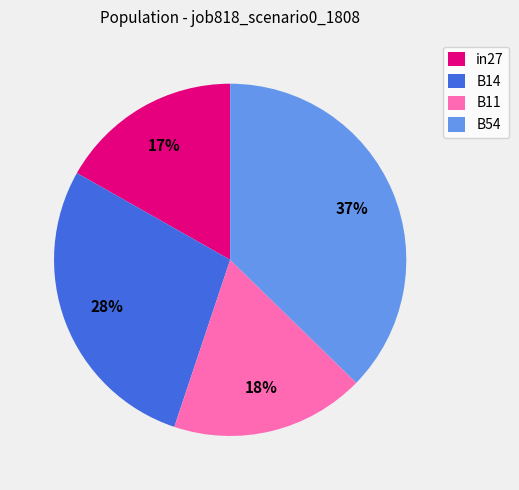

How many slices are in this pie chart?

4